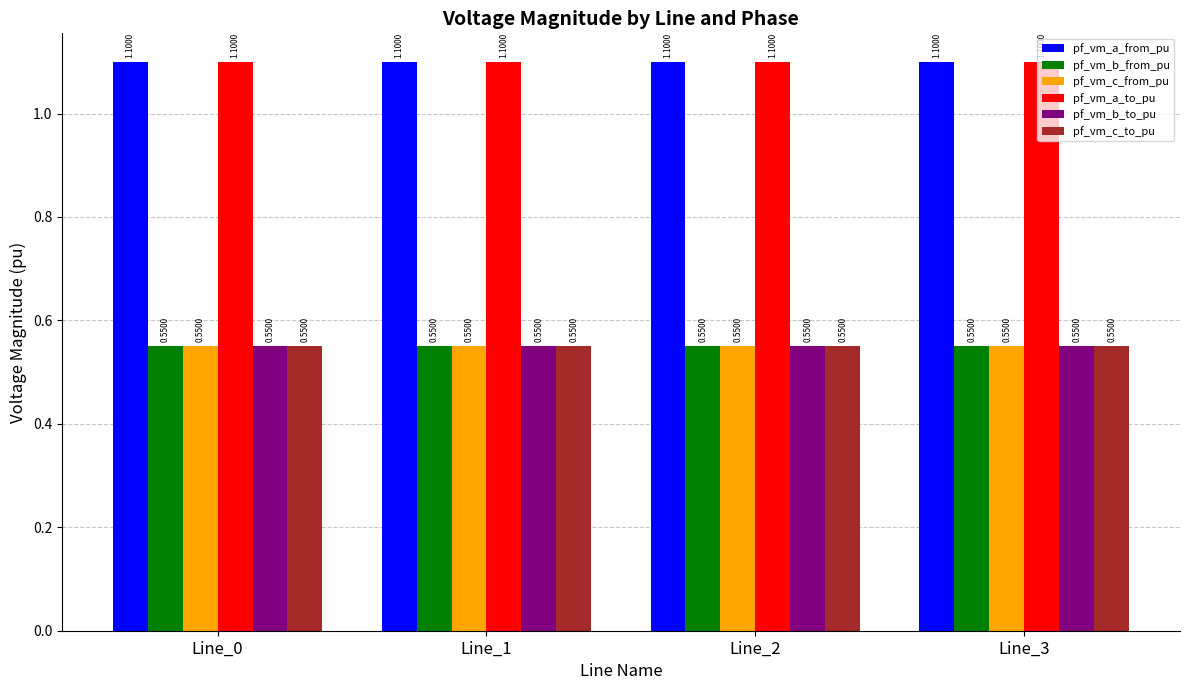

What is the sum of the pf_vm_c_from_pu values at Line_2 and Line_3?

1.1